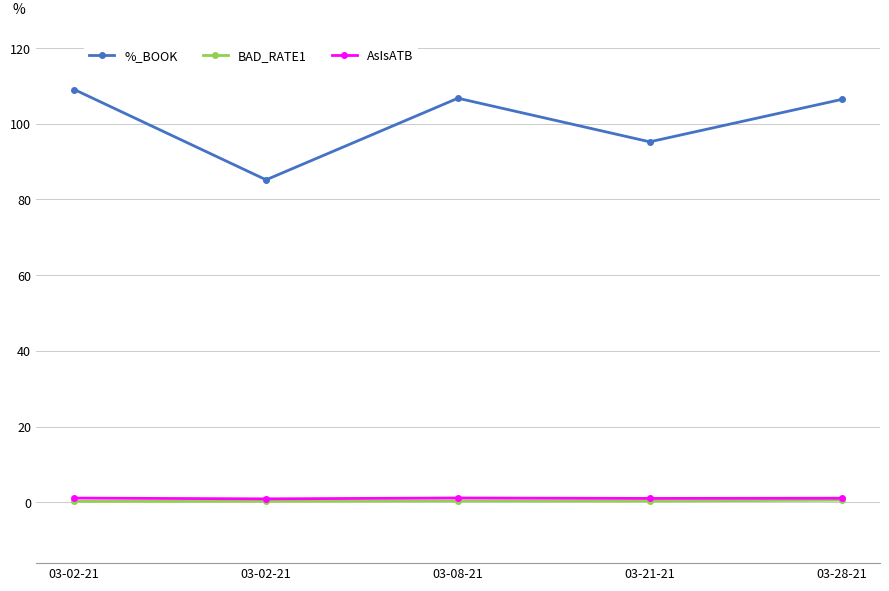

True or false: BAD_RATE1 has a value of 0.2 at 03-02-21.

False